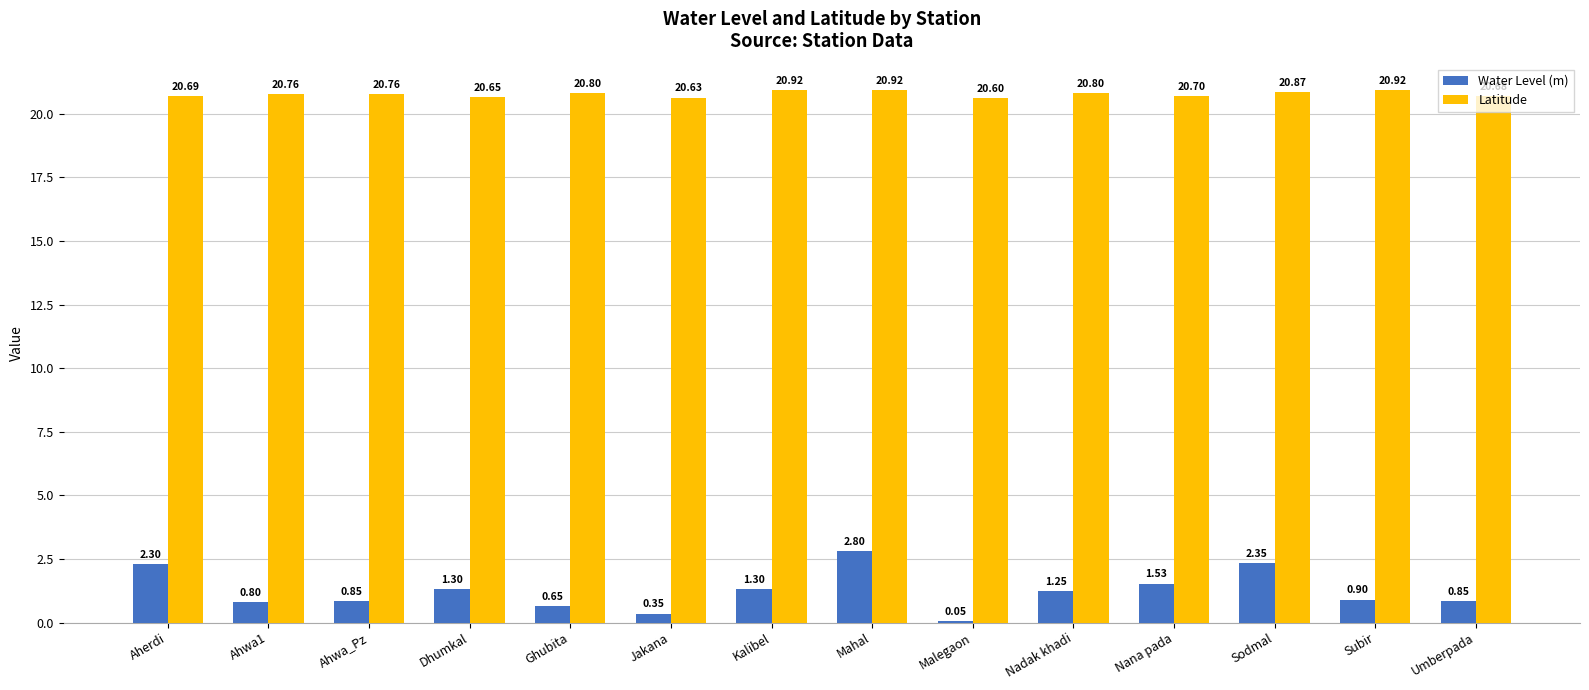

Which series has the widest spread of values?

Water Level (m)